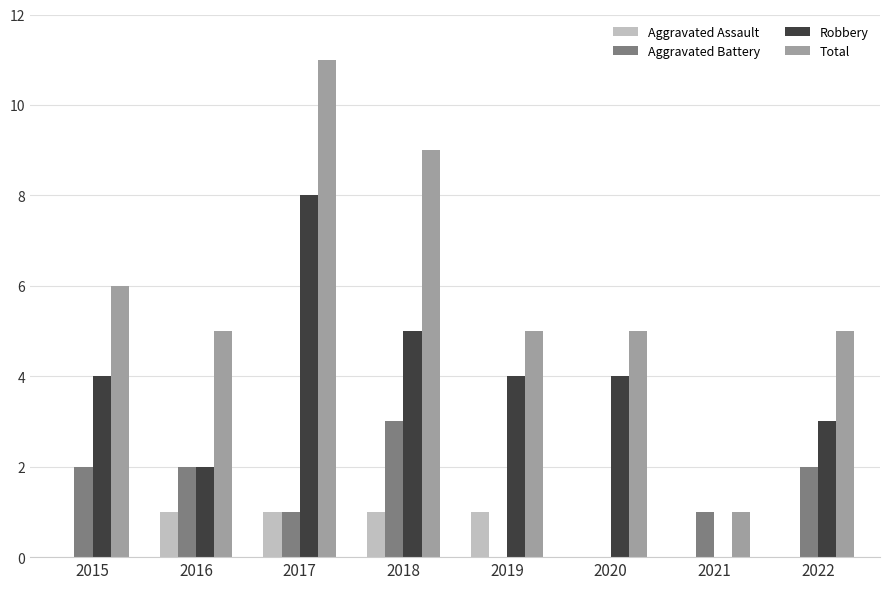

Which category has the highest value across all series?

2017